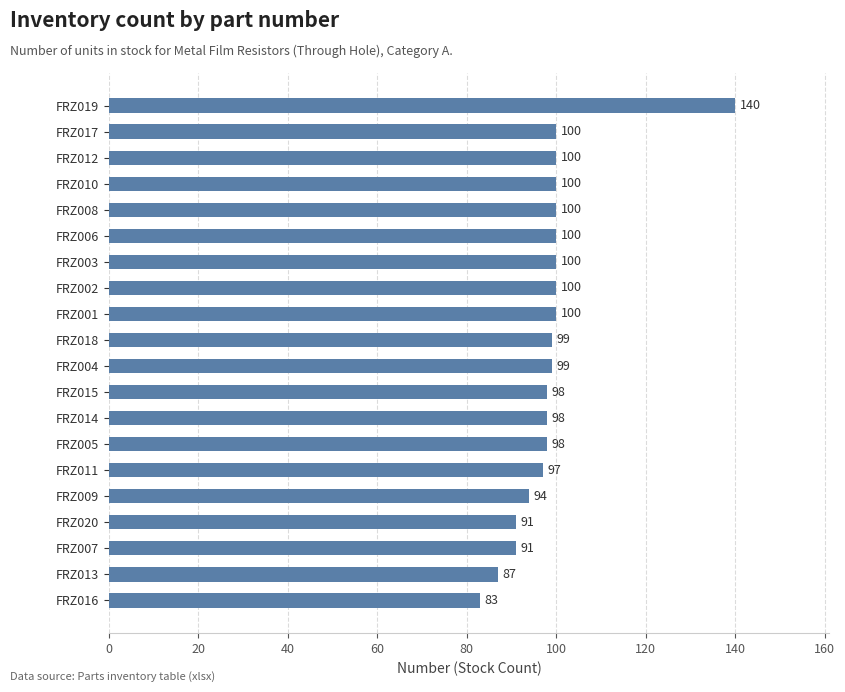

Count the number of data series in this chart.

1